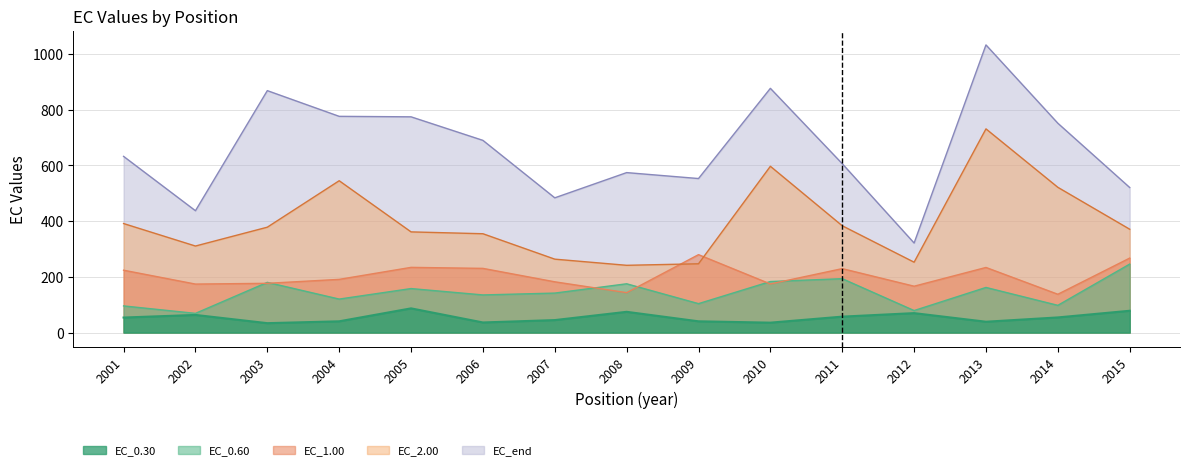

Reading left to right, extract all data points from this chart.

EC_0.30: 53.9	63.3	33.8	40.4	86.9	36.3	44.8	74.5	40.4	35.6	57.2	69.8	38.9	54.4	78.3
EC_0.60: 95.6	68.9	180.2	120.2	157.9	135.1	141.7	175.0	103.8	183.1	193.3	79.0	161.9	97.7	245.7
EC_1.00: 223.8	174.0	176.7	190.9	234.0	230.3	182.1	143.3	279.6	174.4	229.4	166.3	233.6	137.5	267.3
EC_2.00: 391.2	310.5	378.1	544.8	361.2	354.6	263.4	241.3	246.8	596.6	383.2	252.5	730.8	521.2	370.8
EC_end: 632.1	437.1	868.0	775.8	774.0	689.6	483.4	573.9	552.6	876.2	605.9	321.3	1032.0	751.1	520.4